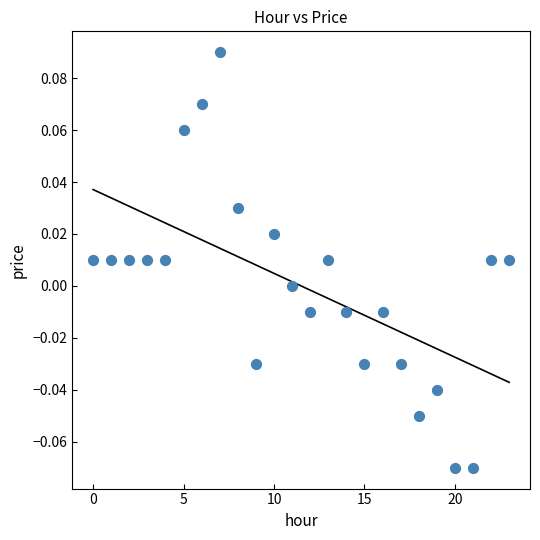

How many points are shown in the scatter plot?

24